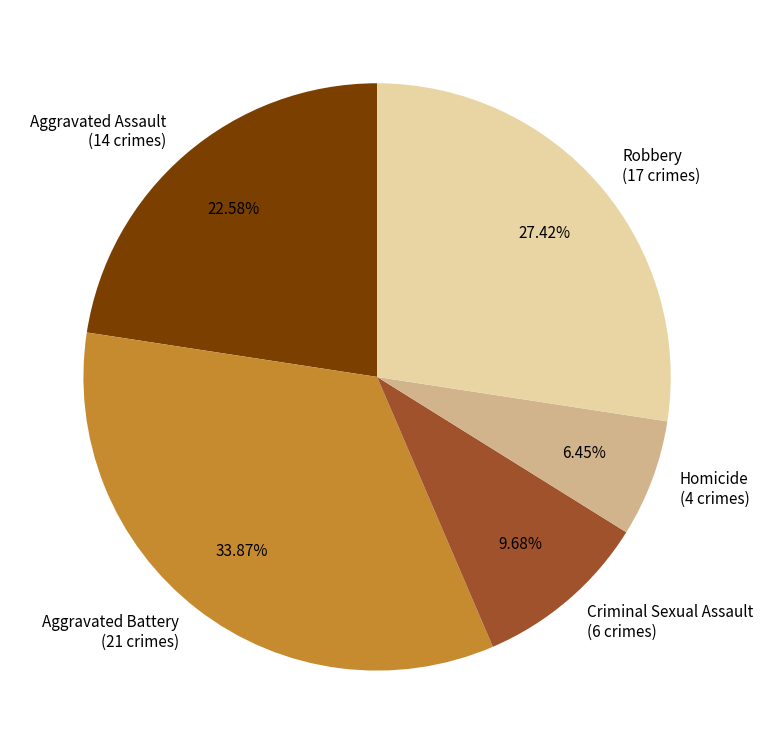

Is it true that Homicide is 6% of the pie?

True